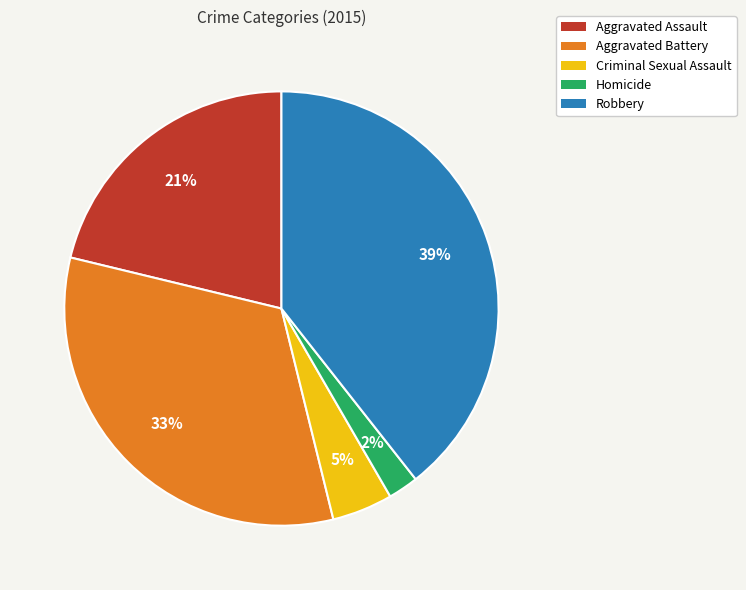

To the nearest percent, what is the difference between the largest and smallest slice percentages?

37%